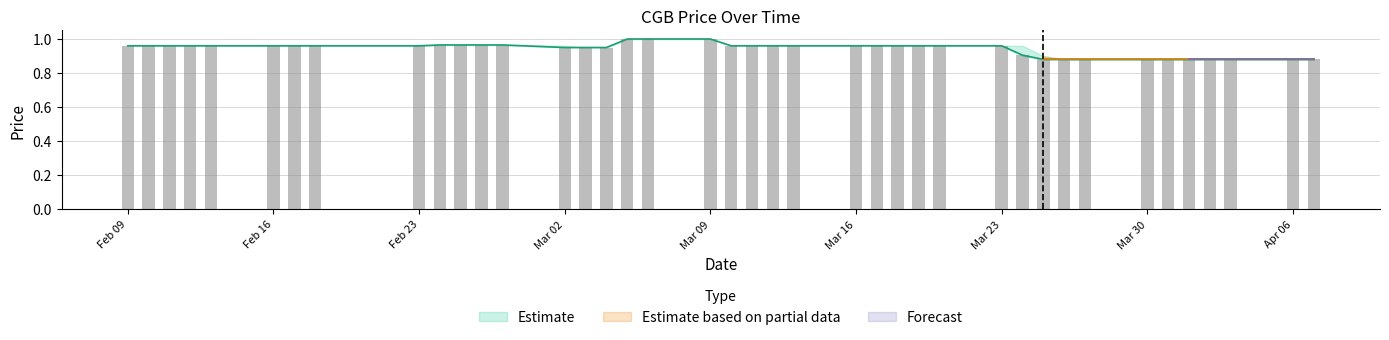

How many close values are between 0 and 1?

40